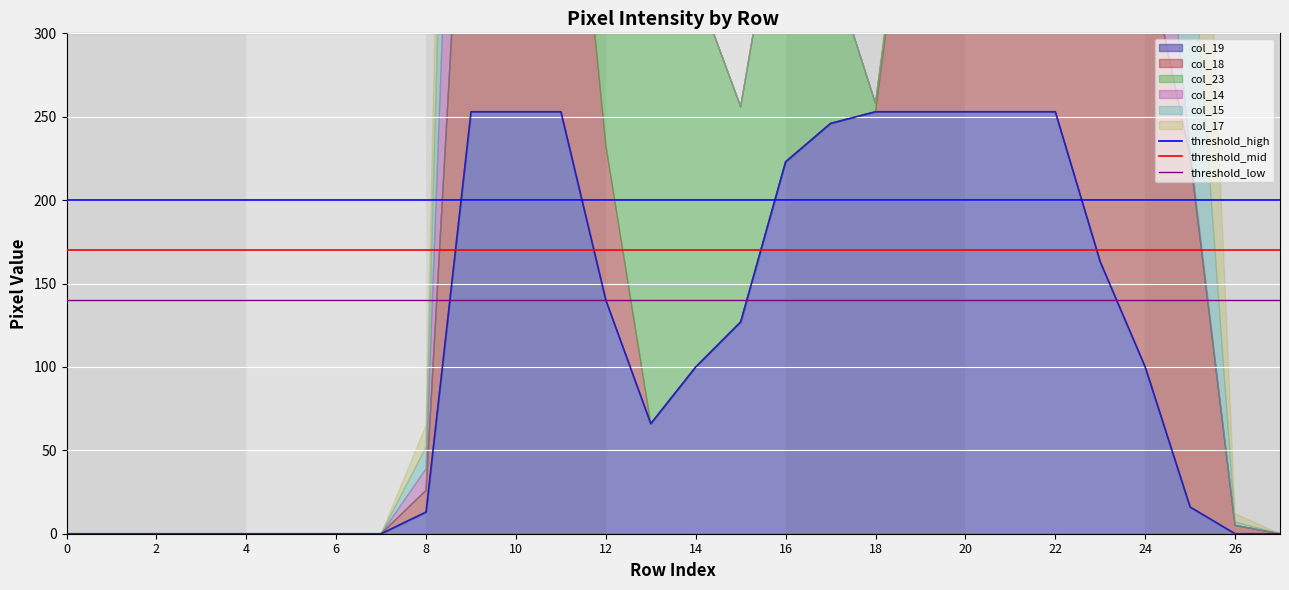

What is the lowest value of the threshold_low series?

140